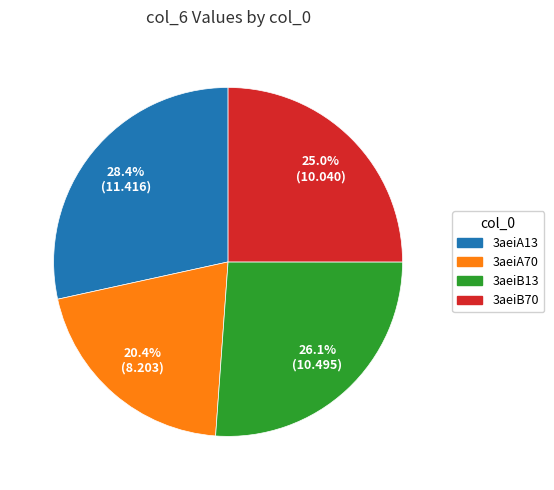

Approximately how many times larger is the value at 3aeiB13 compared to 3aeiA70?

1.3